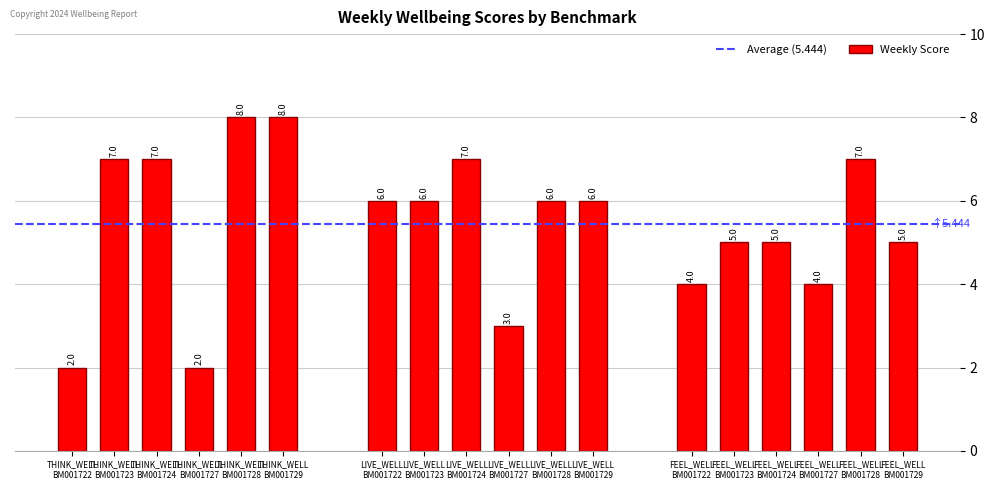

What is the difference between the second highest and second lowest values?

6